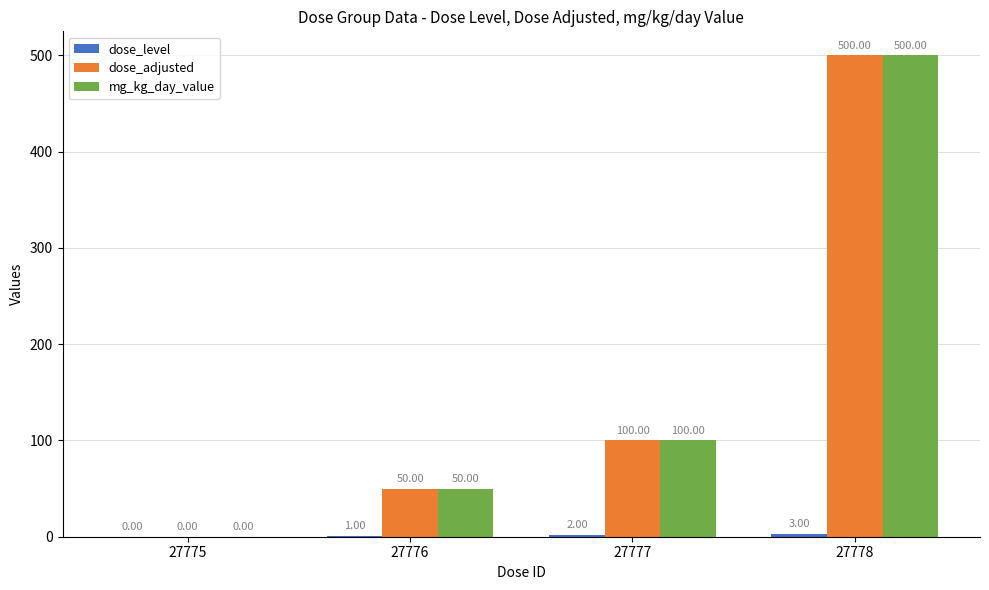

At which category is the sum across all series the highest?

27778